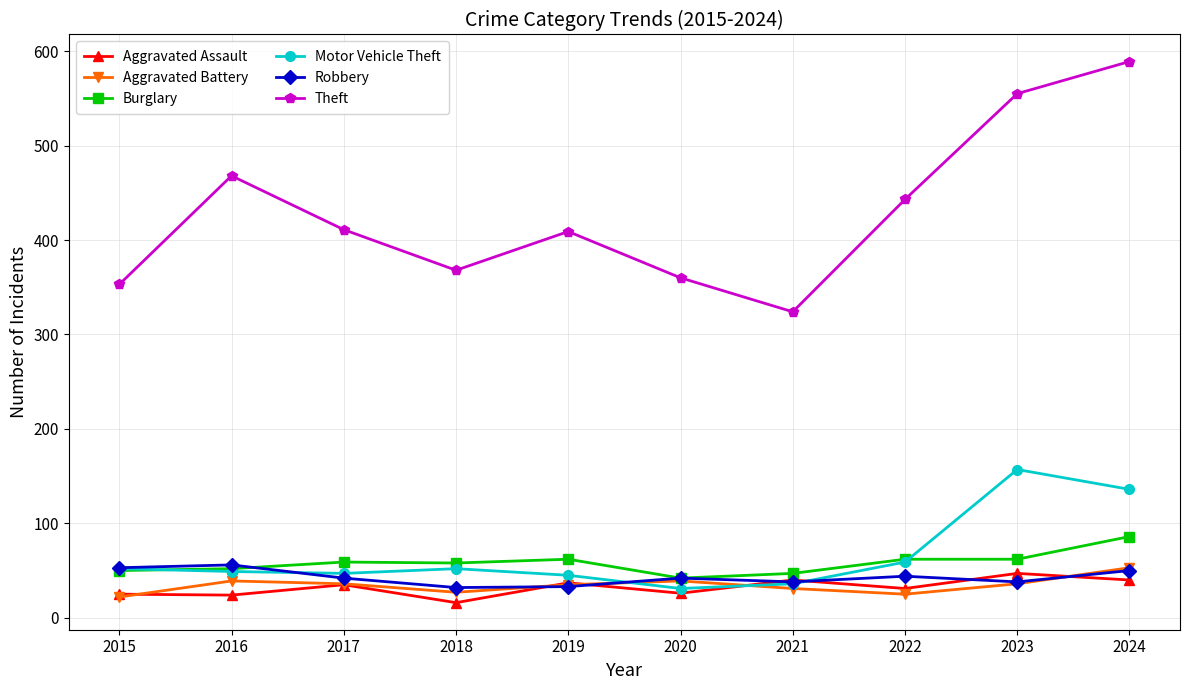

What value does the Burglary series have at 2018?

58